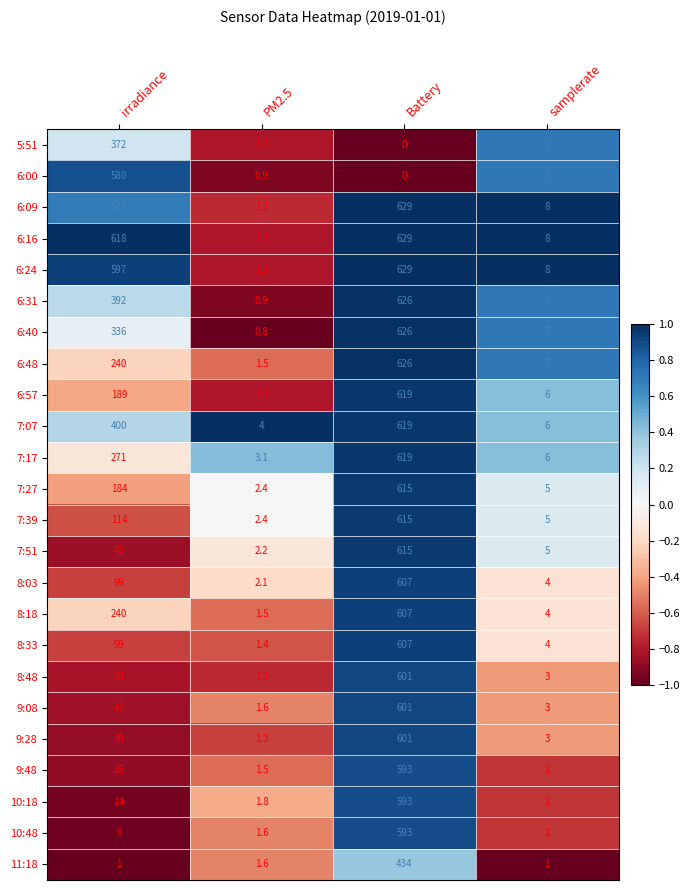

Rank the categories by 7:07 value from lowest to highest.

PM2.5, samplerate, irradiance, Battery